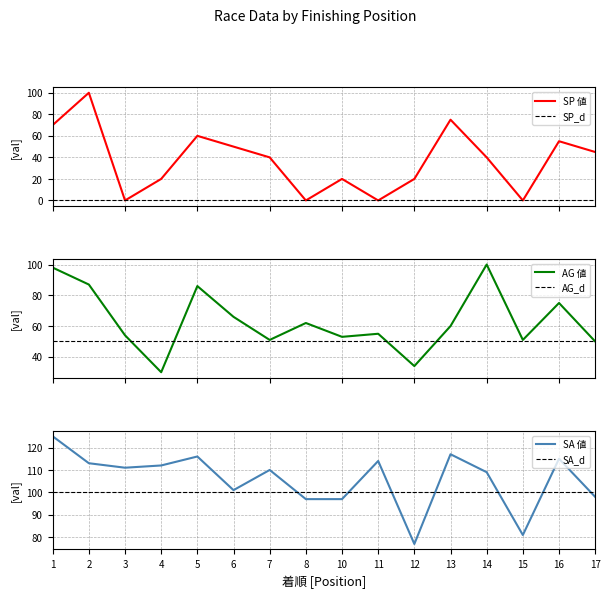

Which series changed the most between 2 and 12?

SP 値